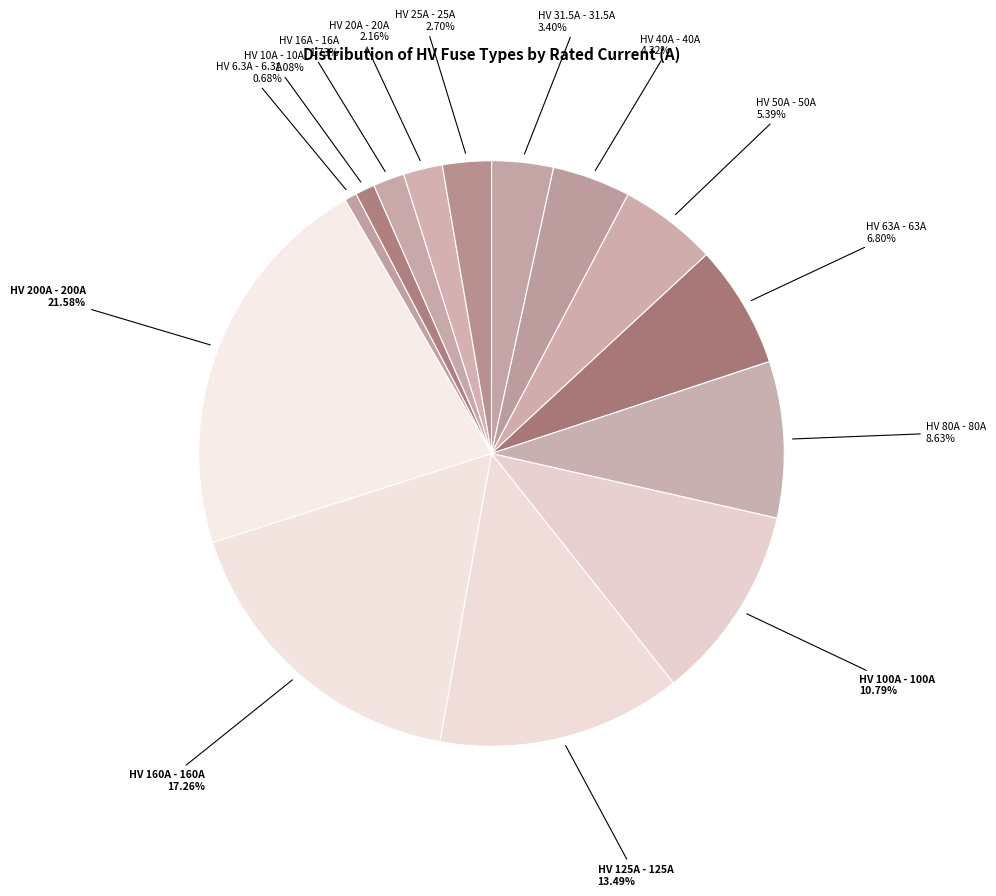

To the nearest percent, what portion does HV 31.5A represent?

3%